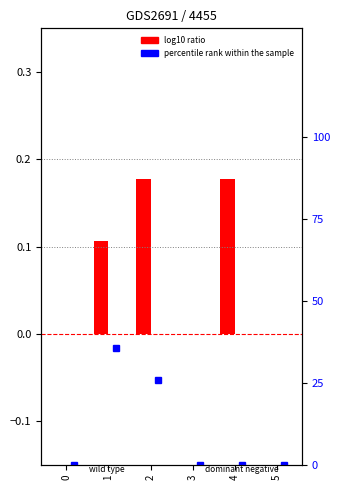

The value of log10 ratio at 5 is -0.1. True or false?

False